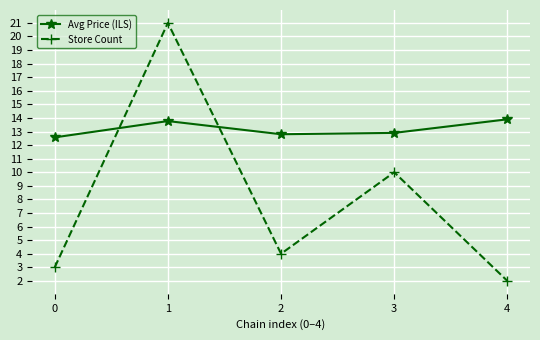

Reading left to right, list all the values displayed in this chart.

Avg Price (ILS): 0=12.6	1=13.8	2=12.8	3=12.9	4=13.9
Store Count: 0=3.0	1=21.0	2=4.0	3=10.0	4=2.0